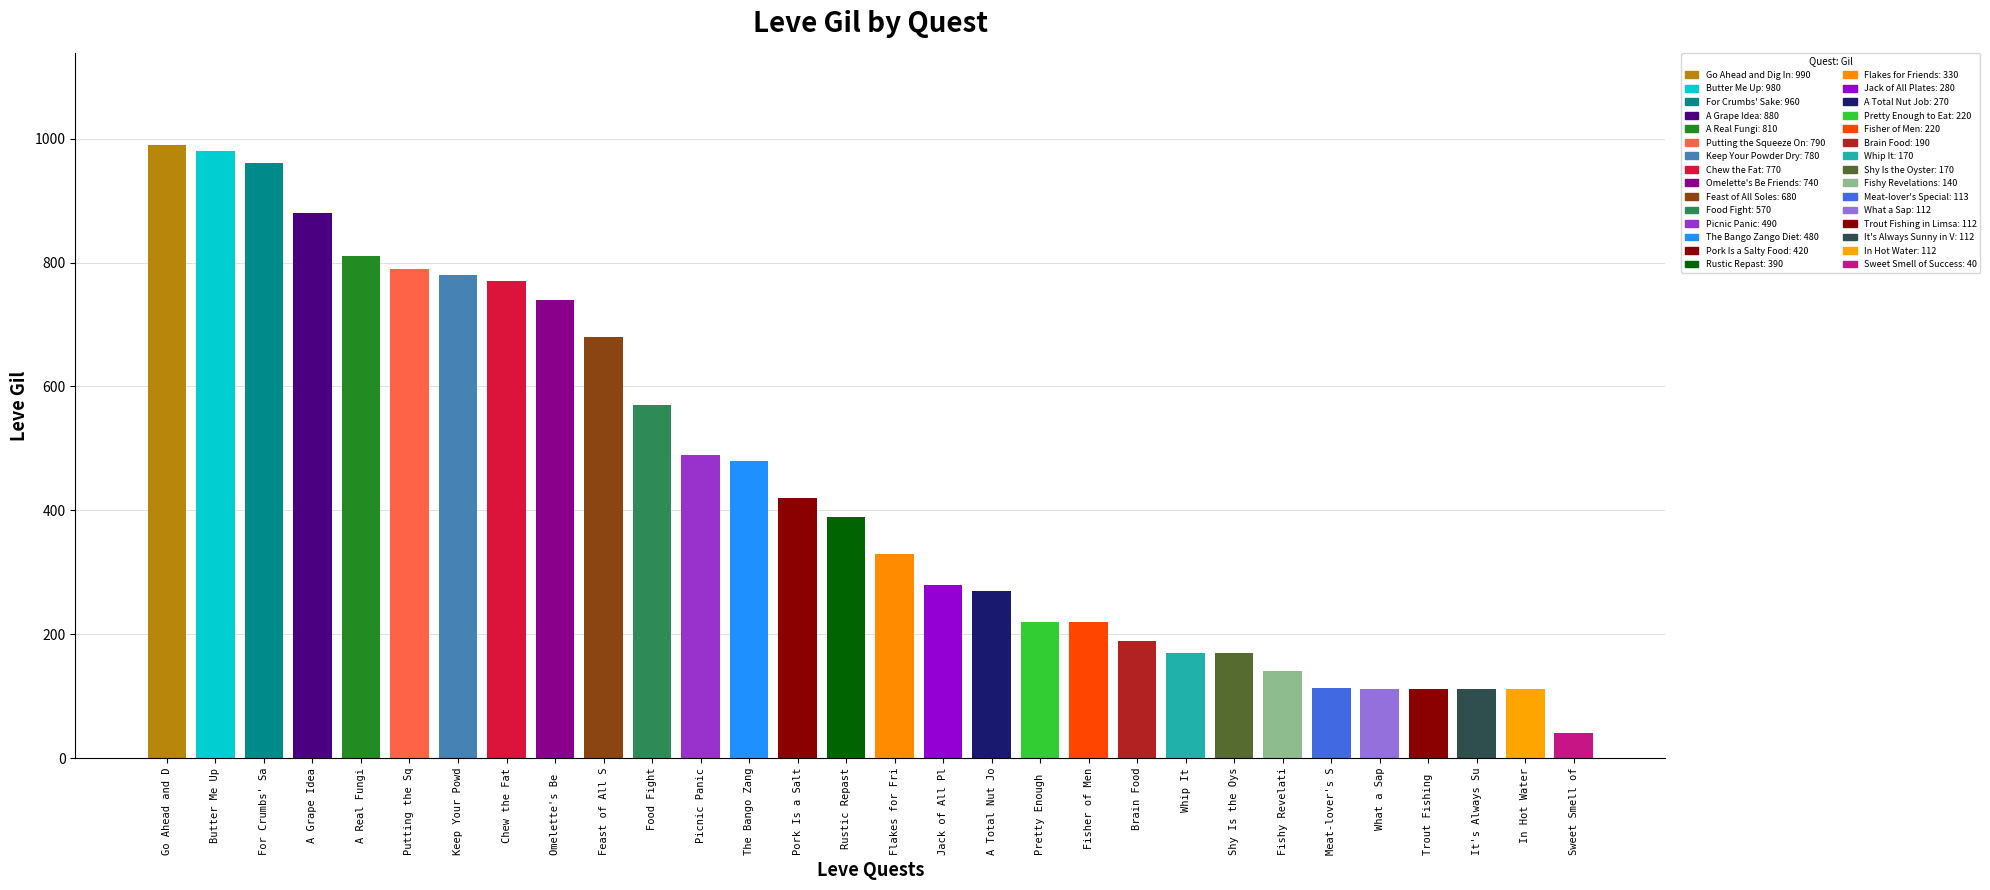

Which has a higher value, Shy Is the Oyster or Putting the Squeeze On?

Putting the Squeeze On